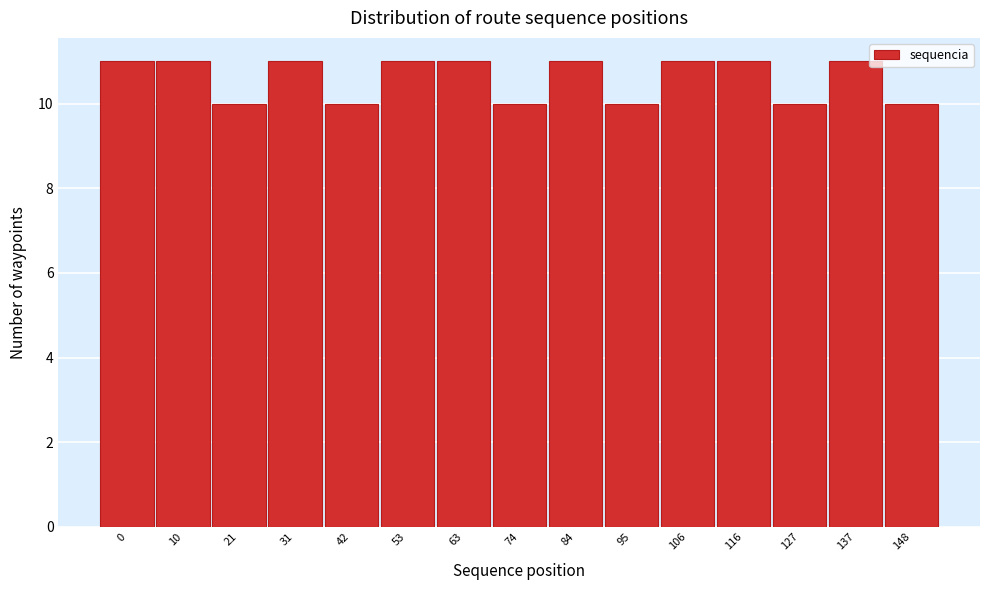

Reading right to left, transcribe all the data shown in this chart.

148=10	137=11	127=10	116=11	106=11	95=10	84=11	74=10	63=11	53=11	42=10	31=11	21=10	10=11	0=11